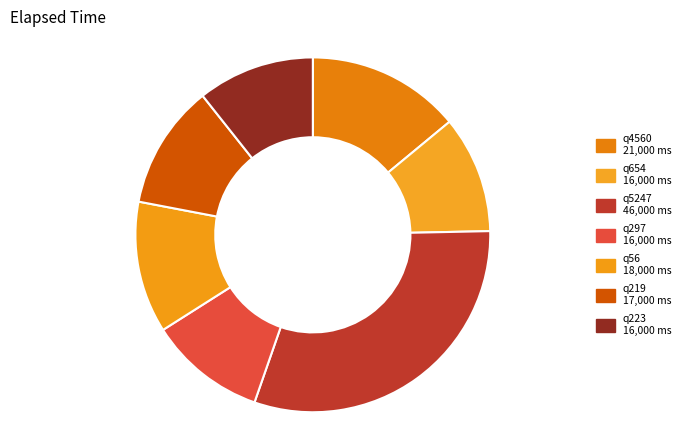

To the nearest percent, what percentage of the pie is q654?

11%